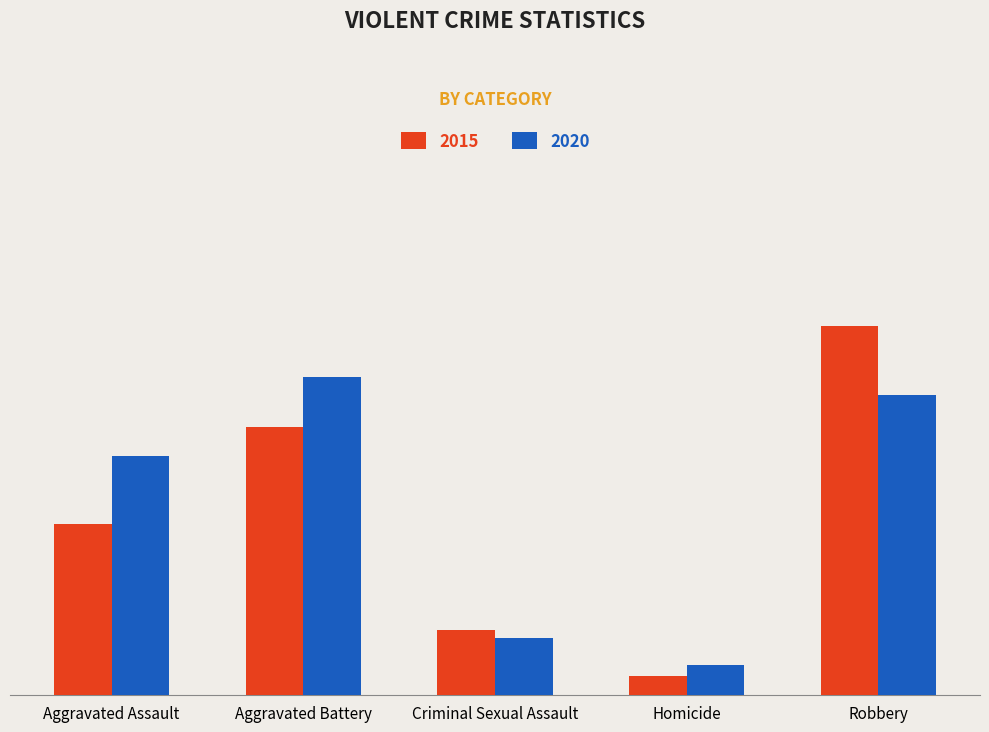

What is the difference between the highest and lowest values at Aggravated Battery?

1302